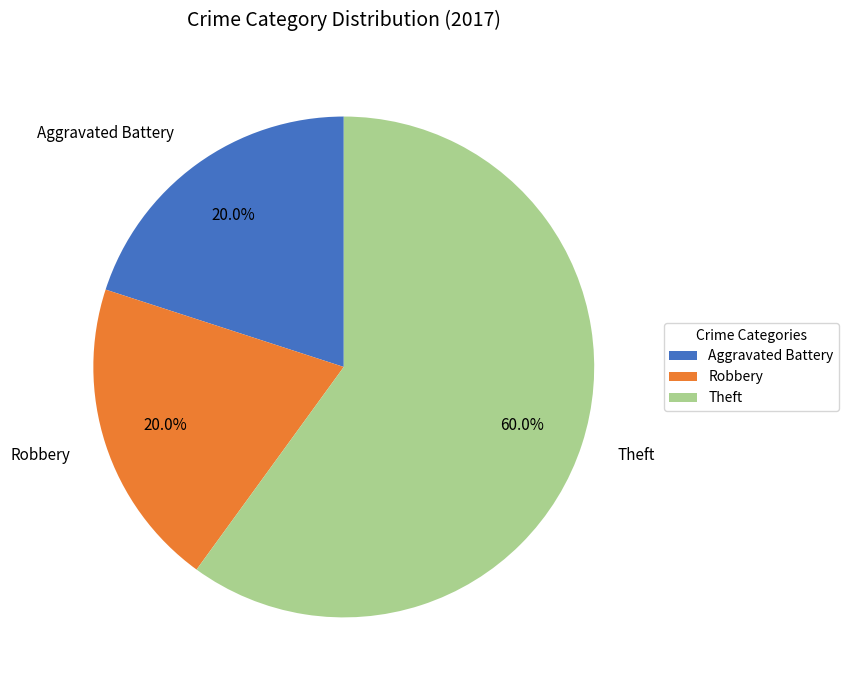

Is the sum of Theft and Aggravated Battery greater than half?

Yes